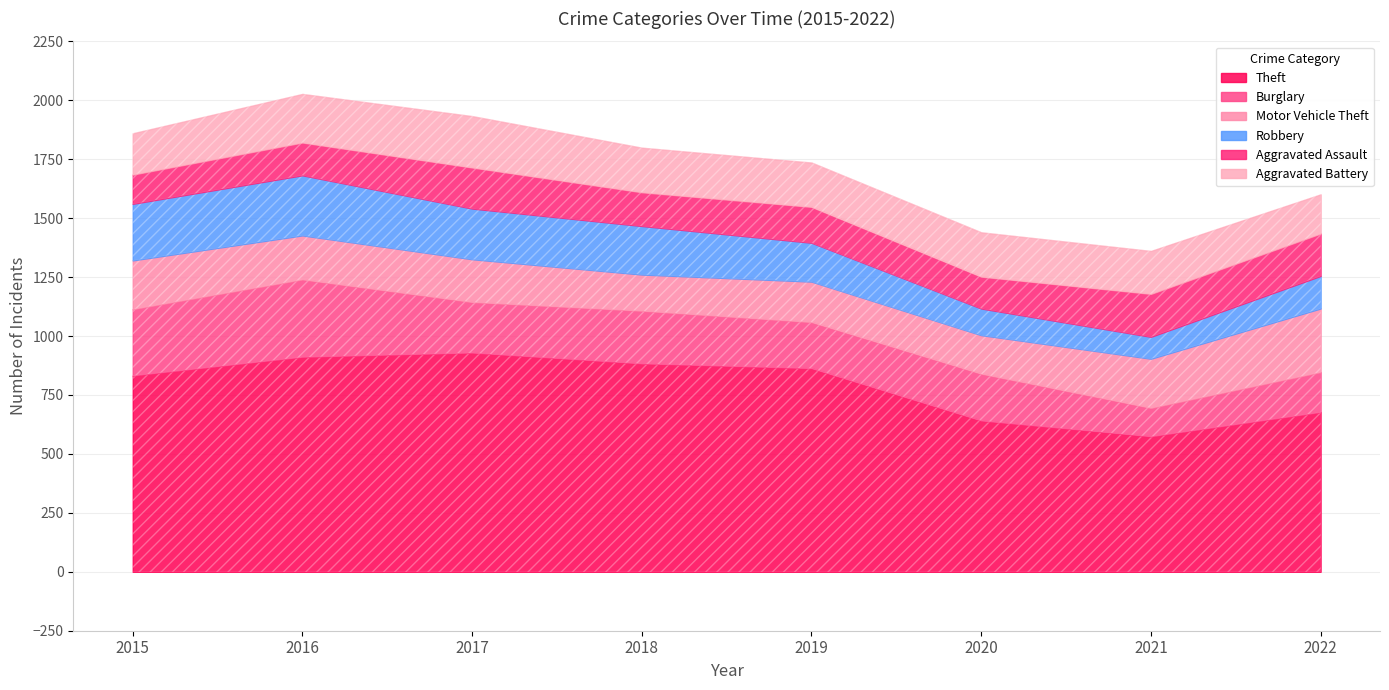

What are all the series names shown in the legend?

Theft, Burglary, Motor Vehicle Theft, Robbery, Aggravated Assault, Aggravated Battery